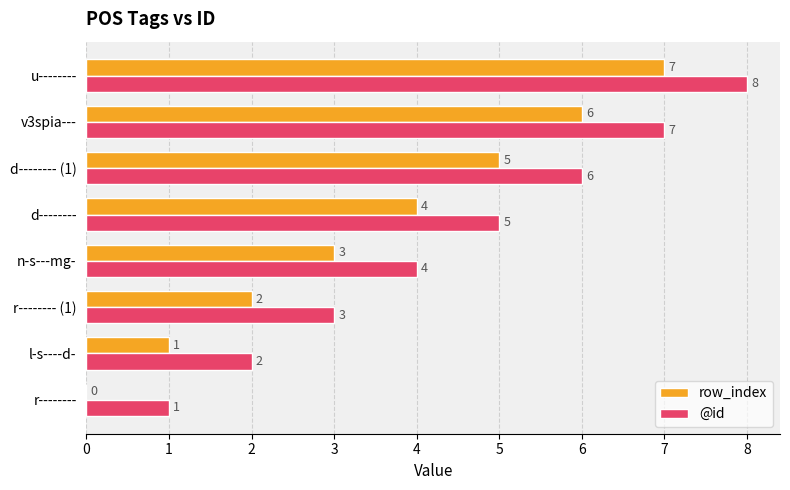

The row_index series shows 1 at n-s---mg-. True or false?

False